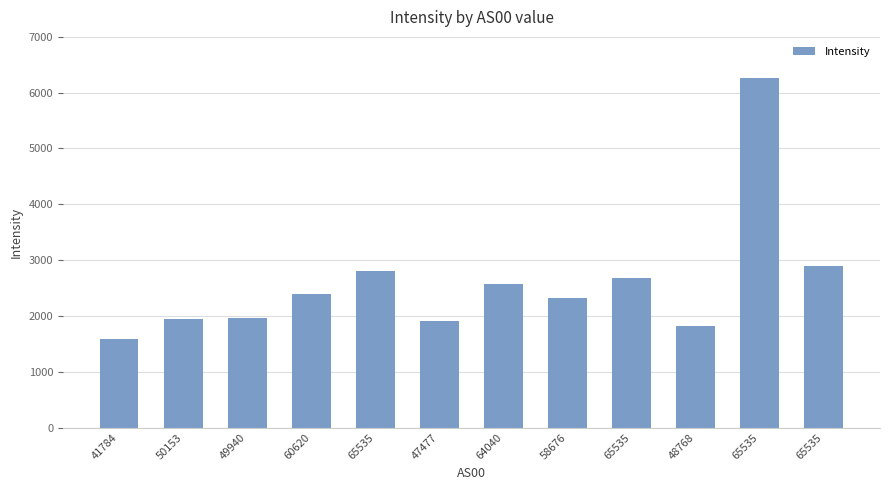

Rank the categories by value from lowest to highest.

41784, 48768, 47477, 50153, 49940, 58676, 60620, 64040, 65535, 65535, 65535, 65535